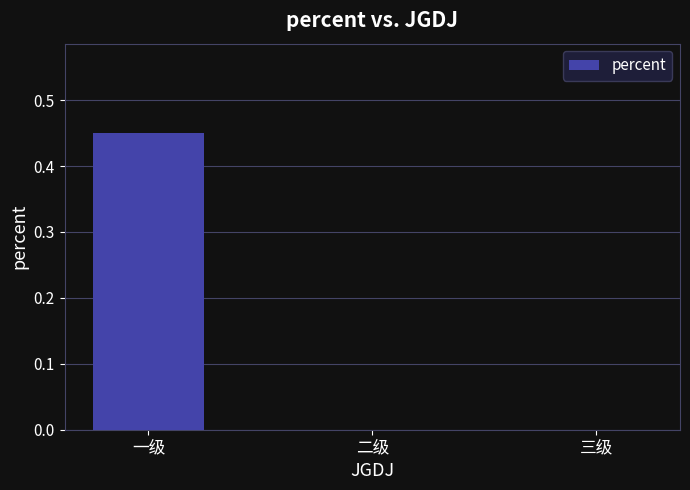

True or false: the data shows -0.3 at 三级.

False